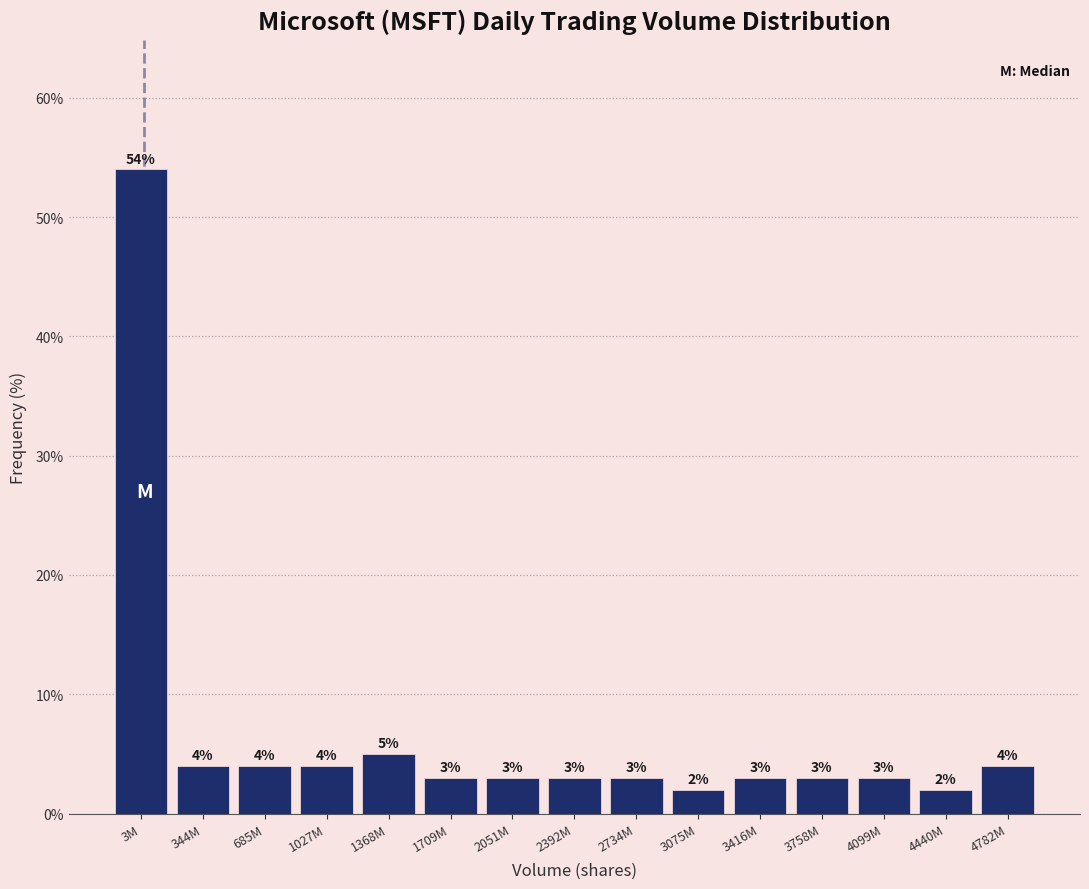

Reading left to right, what are all the values shown in this chart?

3M=54	344M=4	685M=4	1027M=4	1368M=5	1709M=3	2051M=3	2392M=3	2734M=3	3075M=2	3416M=3	3758M=3	4099M=3	4440M=2	4782M=4